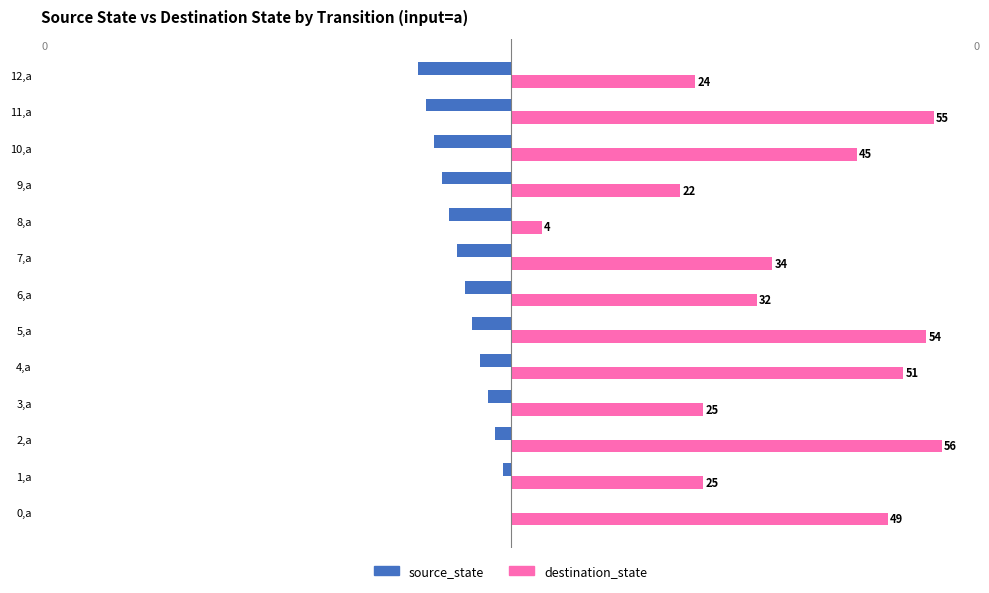

Is the value of destination_state at 2,a greater than the value of source_state at 7,a?

Yes